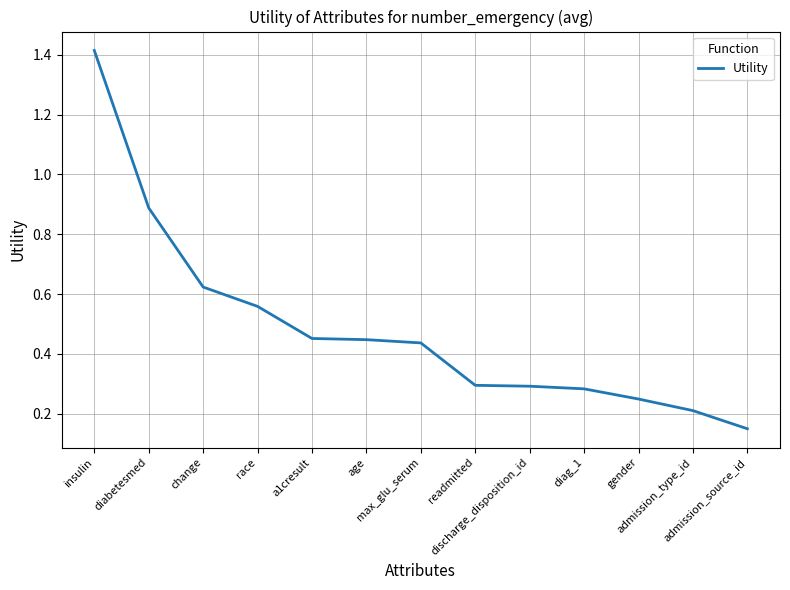

Does the chart have visible grid lines?

Yes